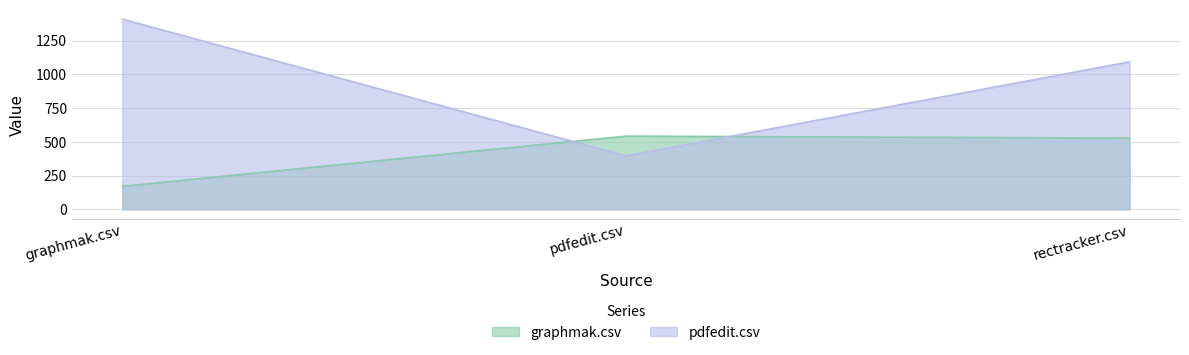

List the labels in order of graphmak.csv value, largest first.

pdfedit.csv, rectracker.csv, graphmak.csv